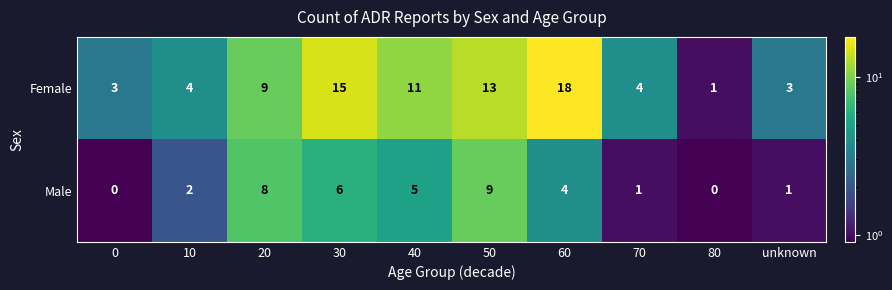

Reading right to left, list all the values displayed in this chart.

Female: unknown=3	80=1	70=4	60=18	50=13	40=11	30=15	20=9	10=4	0=3
Male: unknown=1	80=0	70=1	60=4	50=9	40=5	30=6	20=8	10=2	0=0